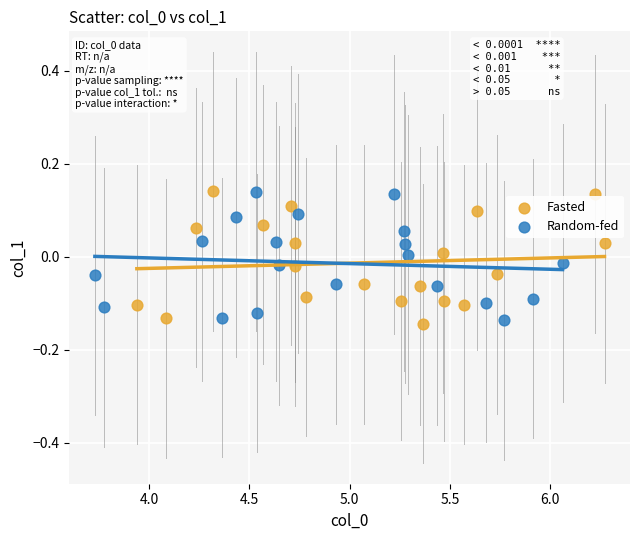

What are all the series names shown in the legend?

Fasted, Random-fed